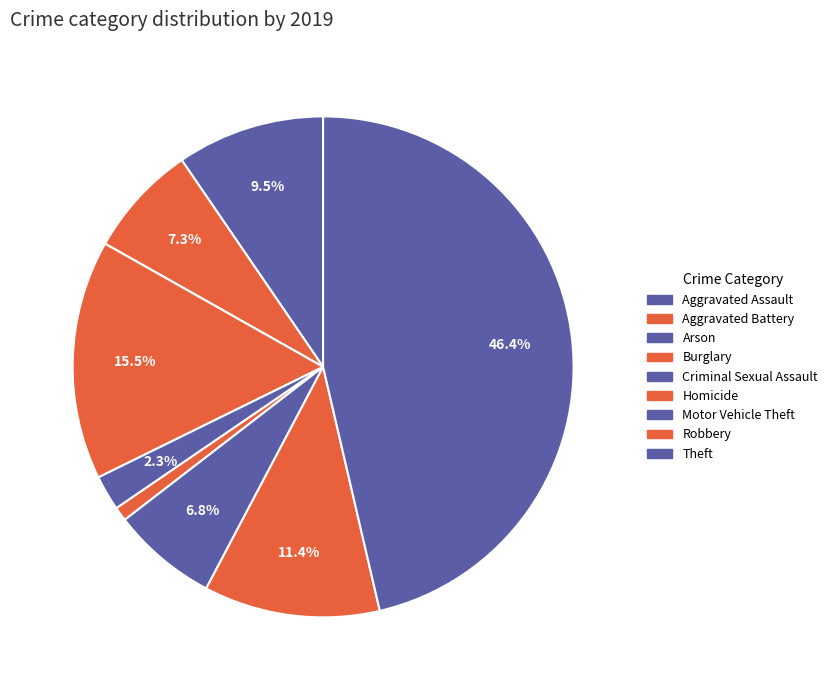

What percentage is the Criminal Sexual Assault slice, to the nearest percent?

2%